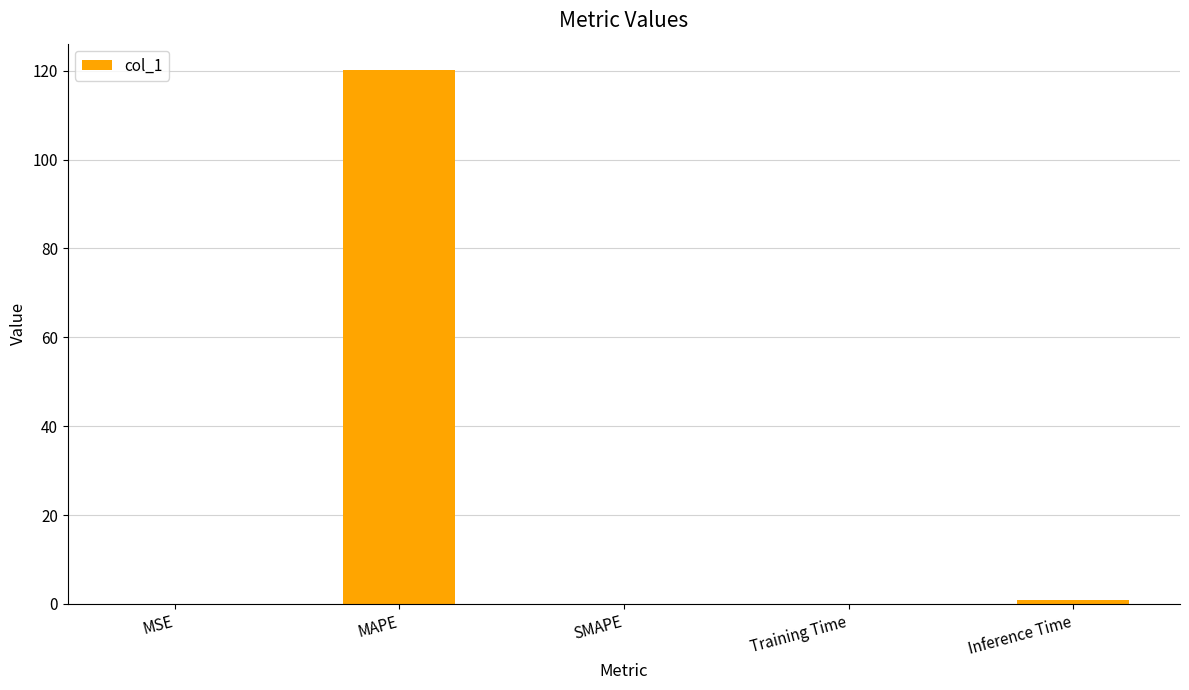

Which category has the highest value across all series?

MAPE